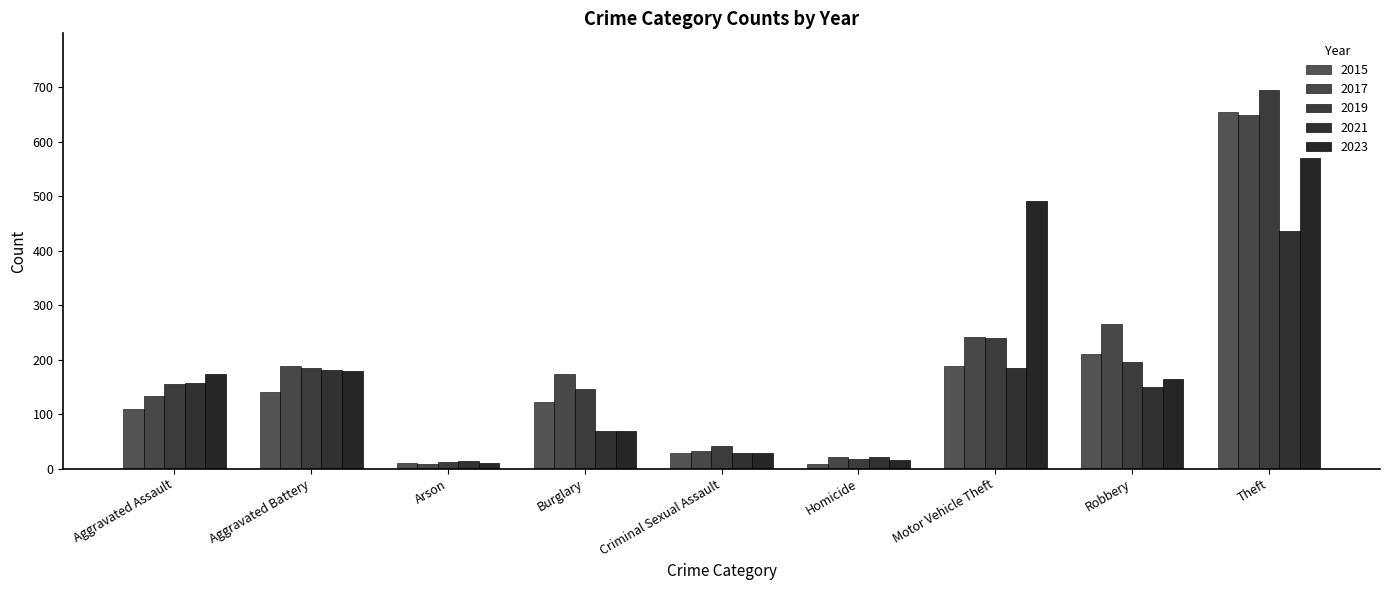

What value does the 2017 series have at Burglary, to the nearest 10?

170